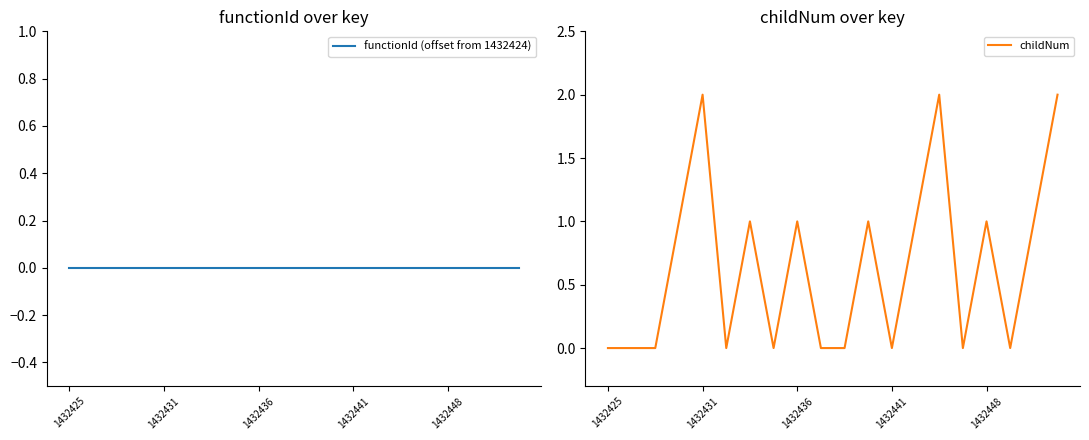

Rank the series by their maximum value, from highest to lowest.

childNum, functionId (offset from 1432424)